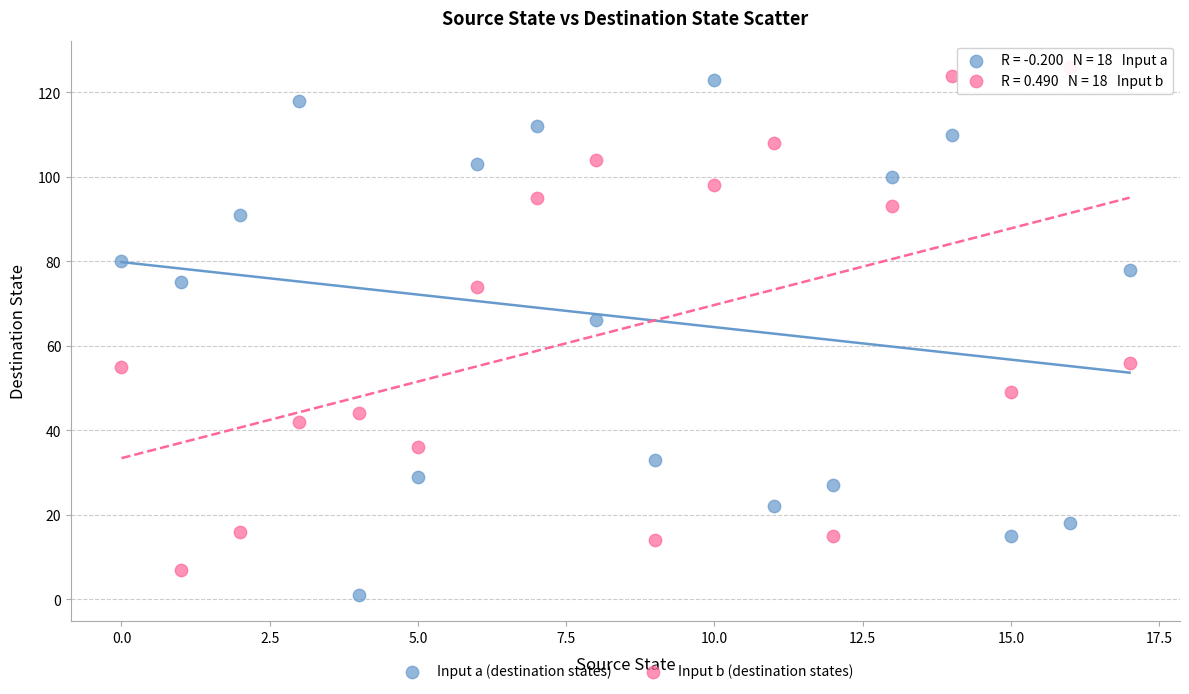

What are all the series names shown in the legend?

Input a (destination states), Input b (destination states)